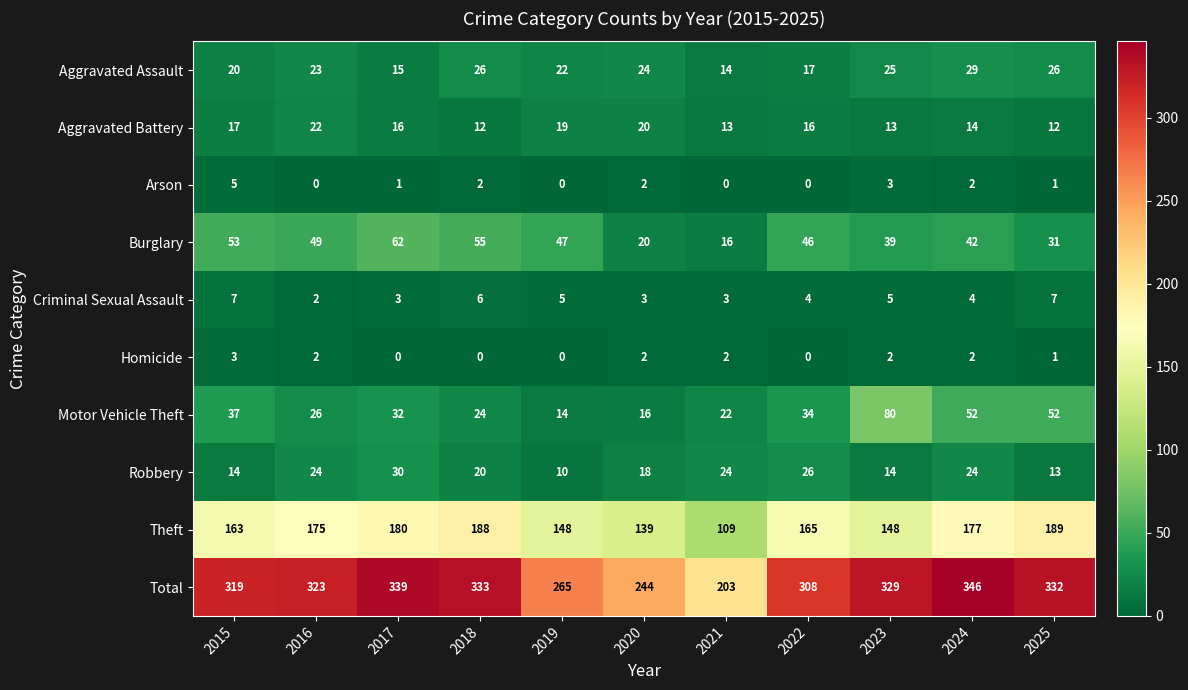

At which label does Criminal Sexual Assault reach its minimum?

2016